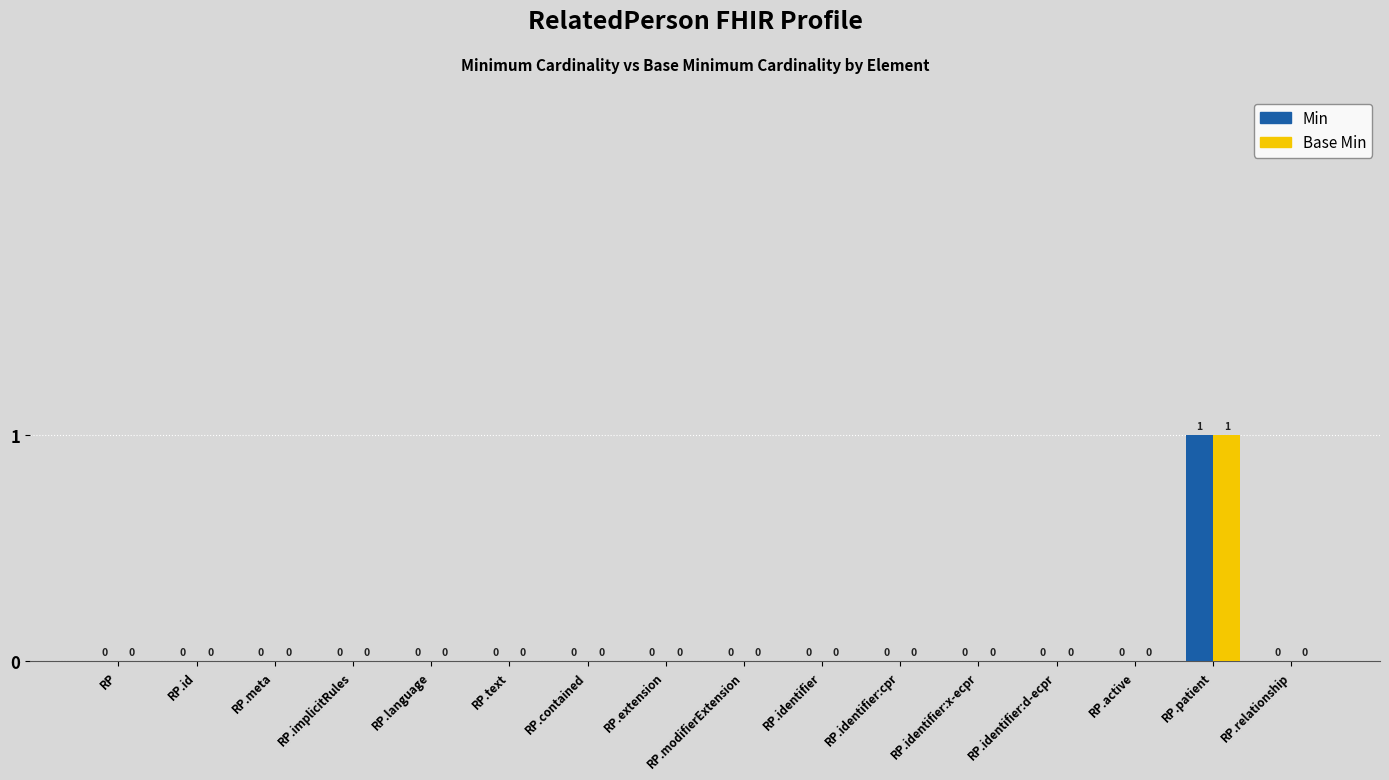

What are all the series names shown in the legend?

Min, Base Min